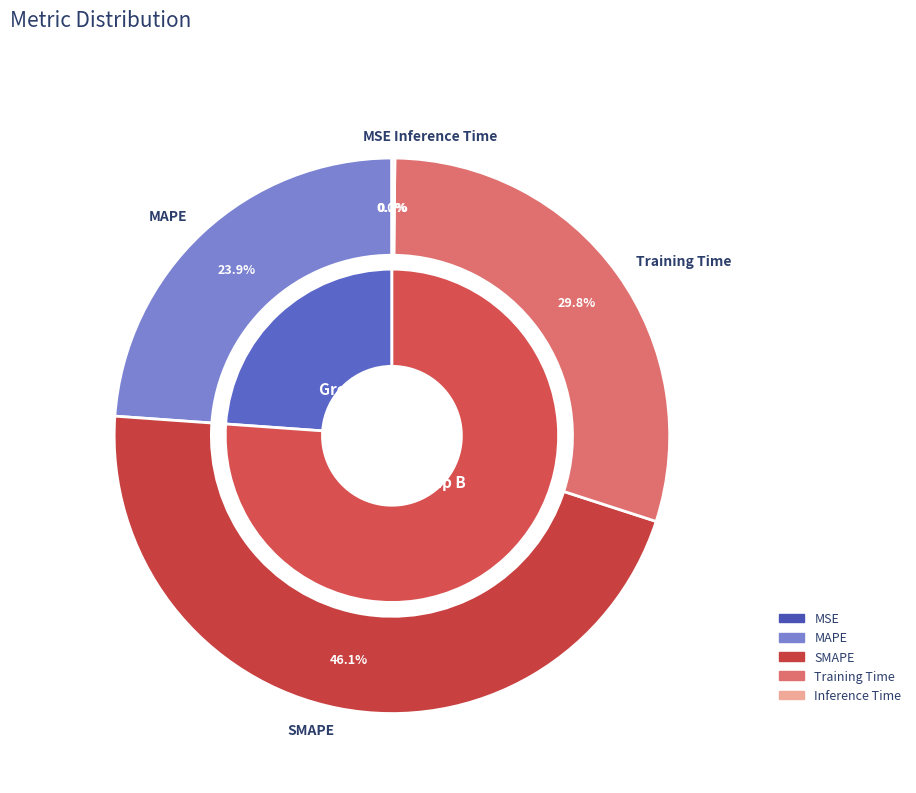

True or false: MAPE accounts for 33% of the total.

False